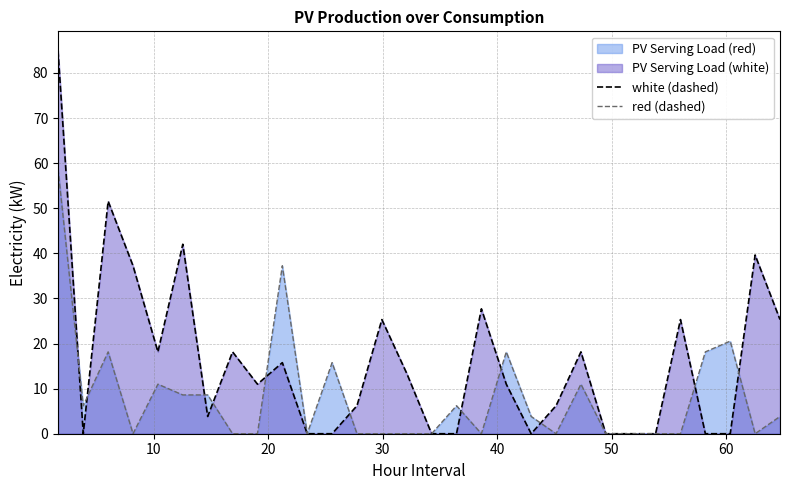

What is the difference between the maximum and minimum values in the white (dashed) series?

85.0